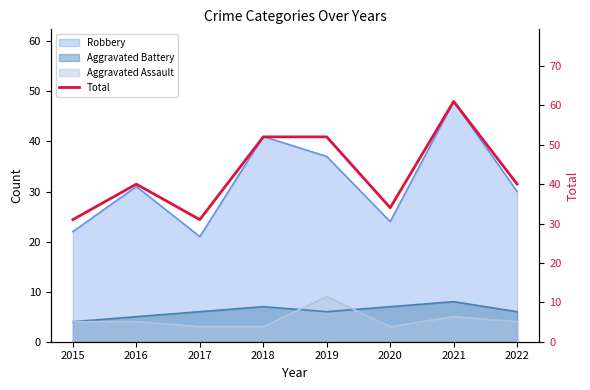

What is the sum of all values?

341